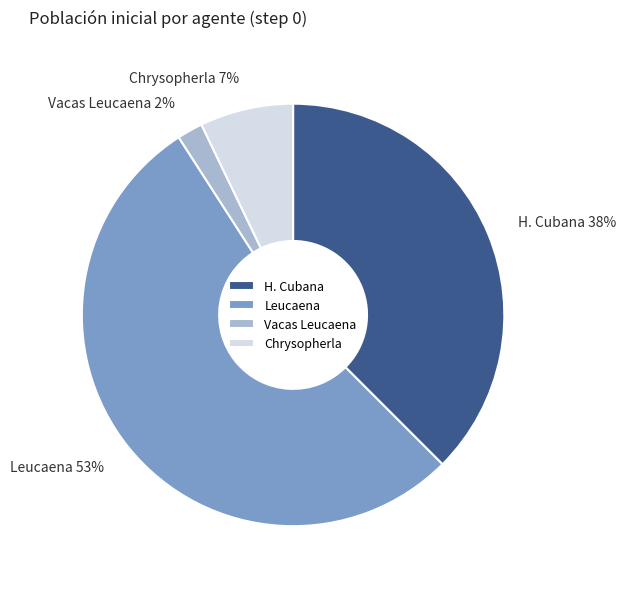

What percentage is the Vacas Leucaena slice, to the nearest percent?

2%